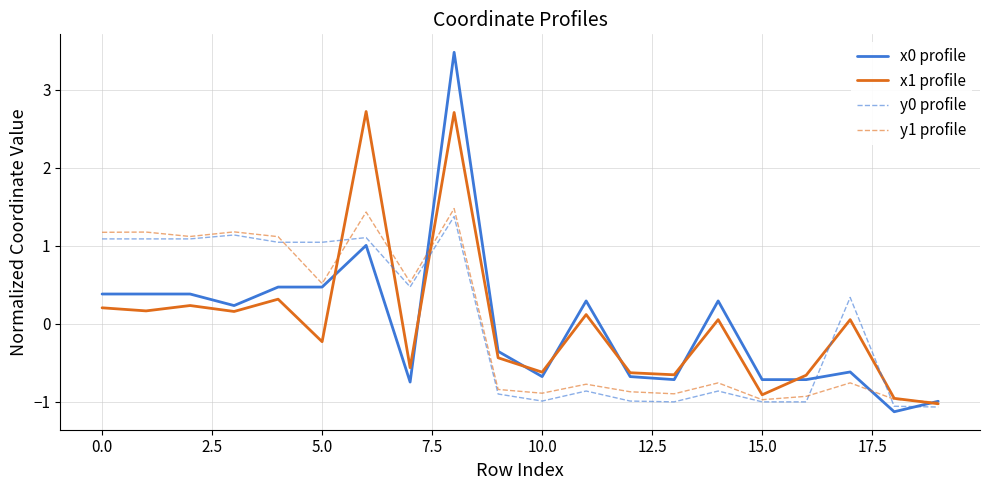

Which series has the widest spread of values?

x0 profile